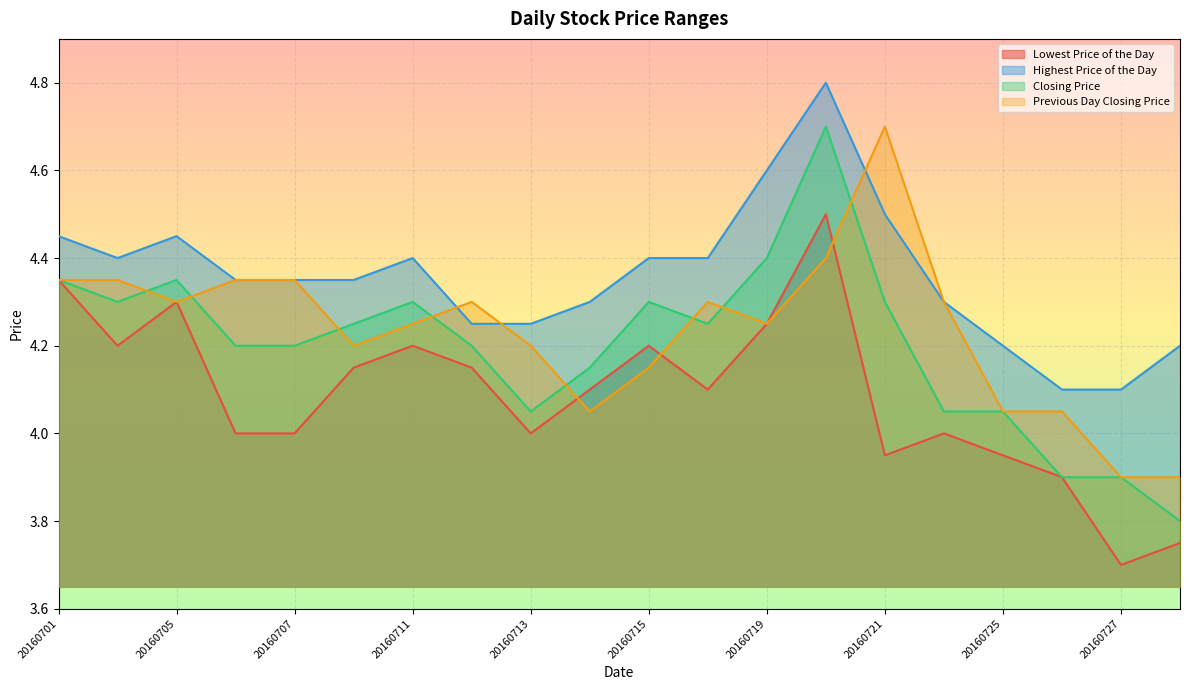

True or false: Closing Price and Highest Price of the Day intersect in this chart.

False